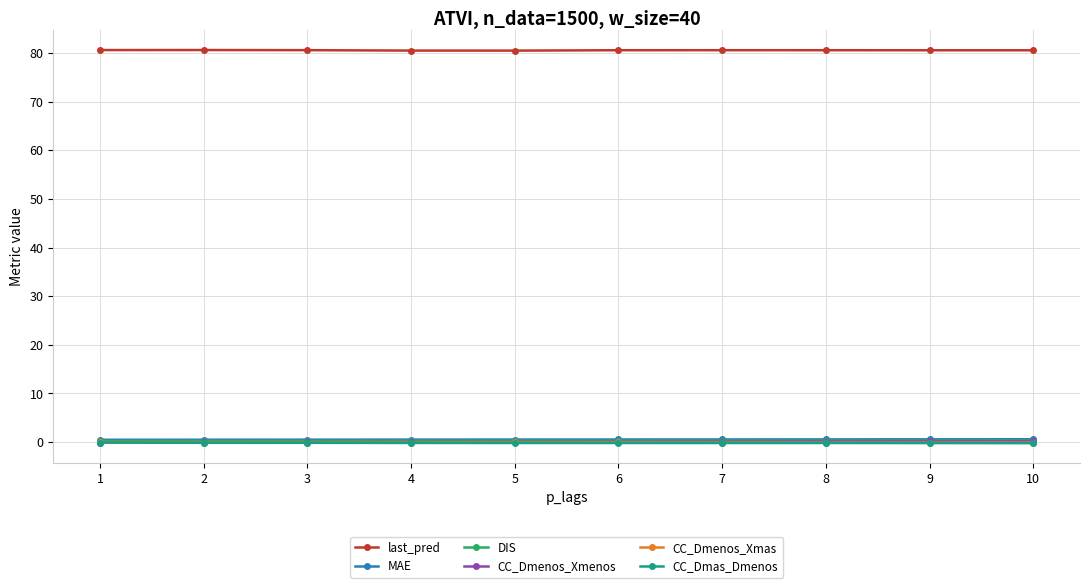

True or false: last_pred and CC_Dmenos_Xmas cross at least once.

False